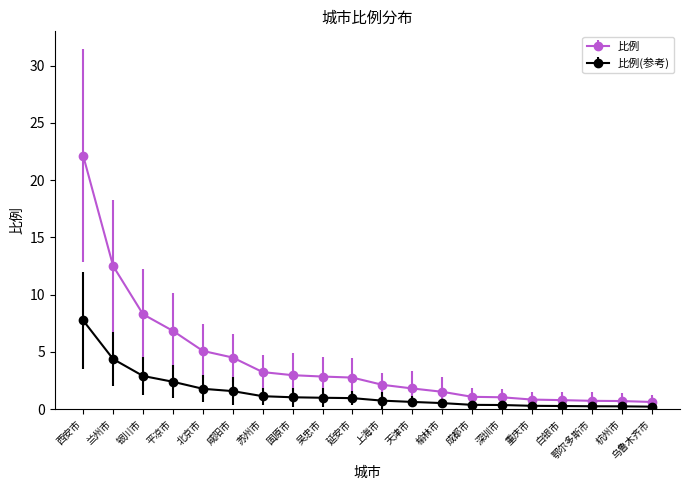

Which category has the highest value across all series?

西安市